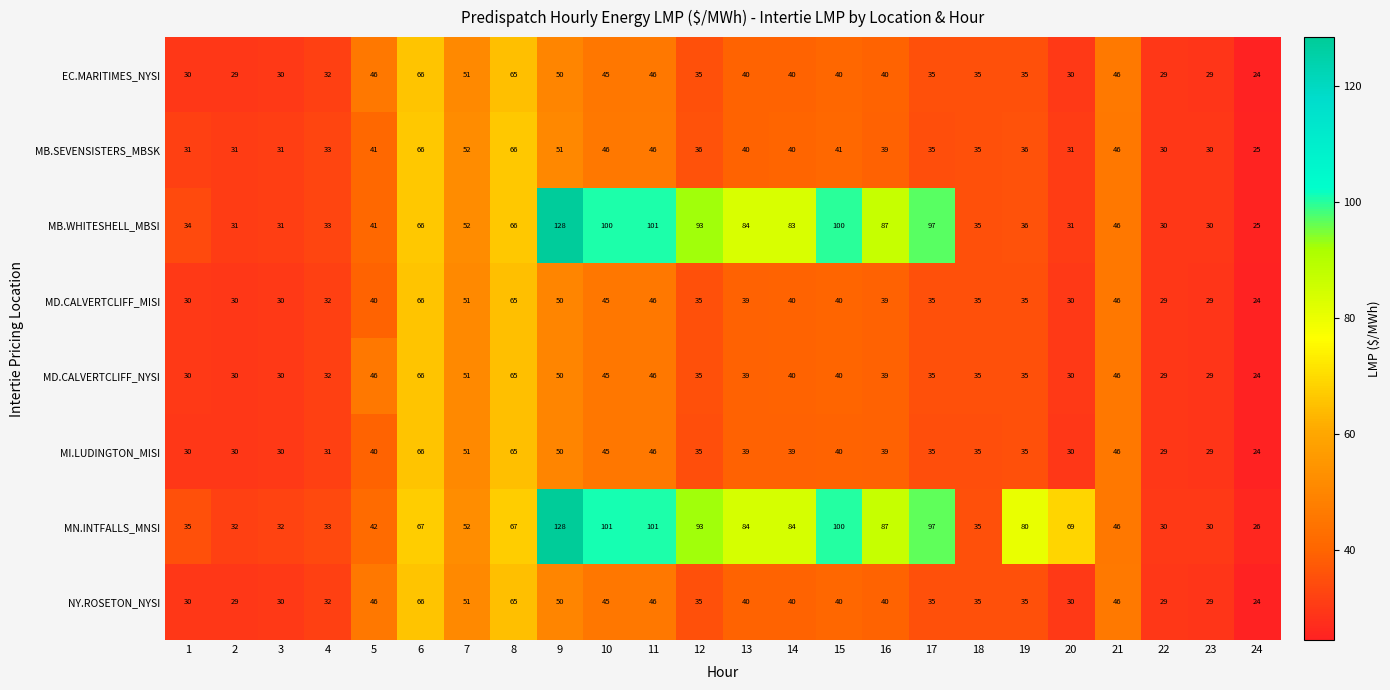

Which series has the widest spread of values?

MB.WHITESHELL_MBSI